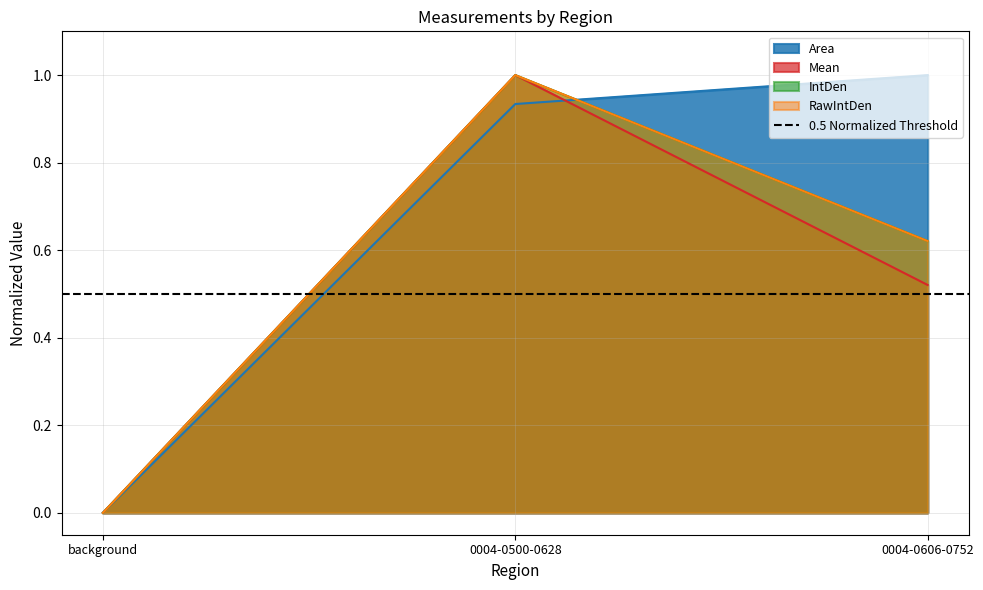

Rank the series by their maximum value, from lowest to highest.

Area, Mean, IntDen, RawIntDen